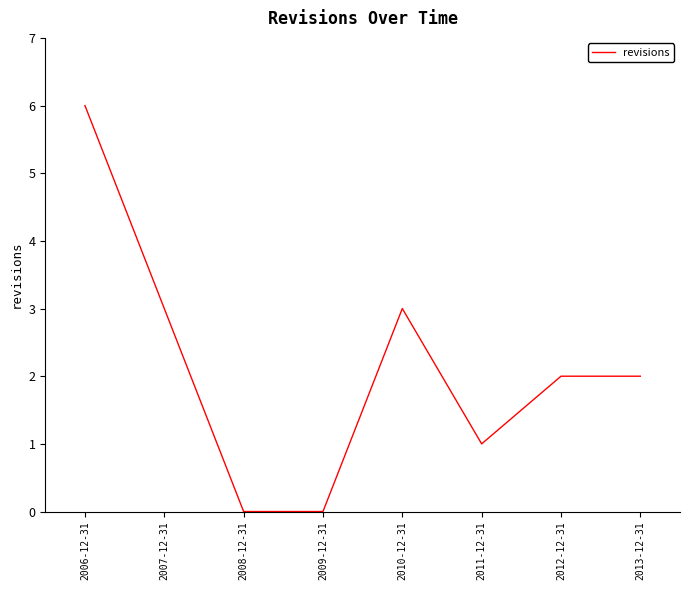

What is the sum of the values at 2013-12-31 and 2012-12-31?

4